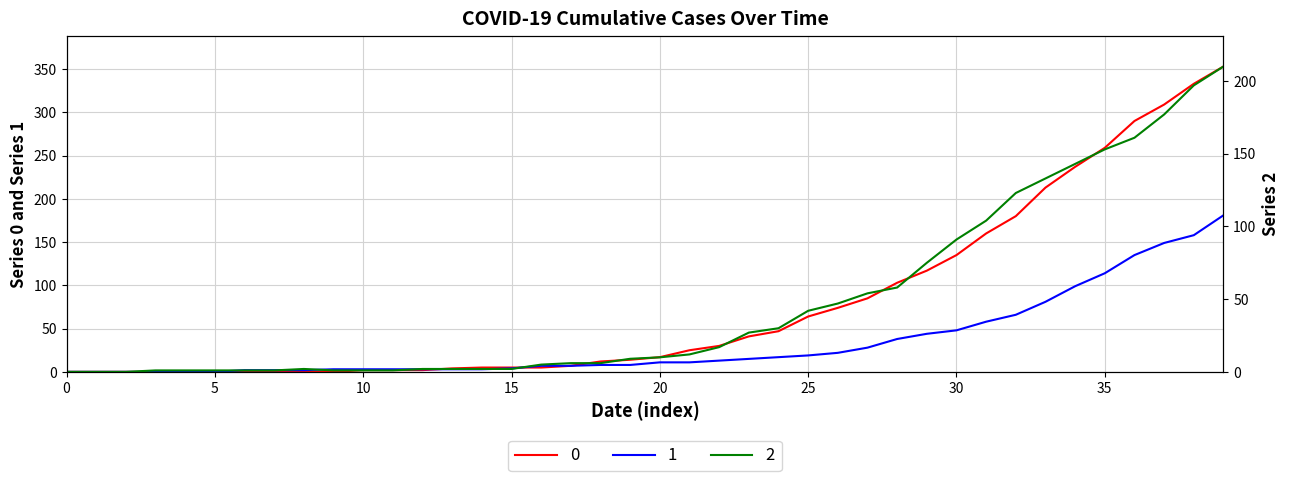

How many times do 2 and 1 cross each other?

4